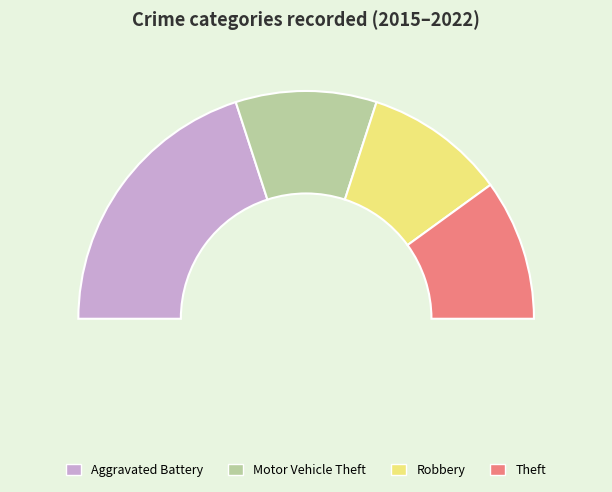

True or false: Robbery accounts for 20% of the total.

True